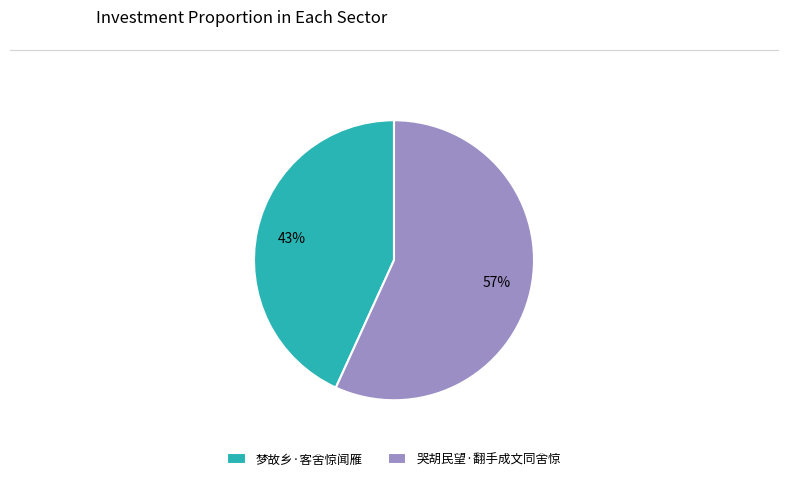

Which category has the biggest portion of the pie?

哭胡民望·翻手成文同舍惊